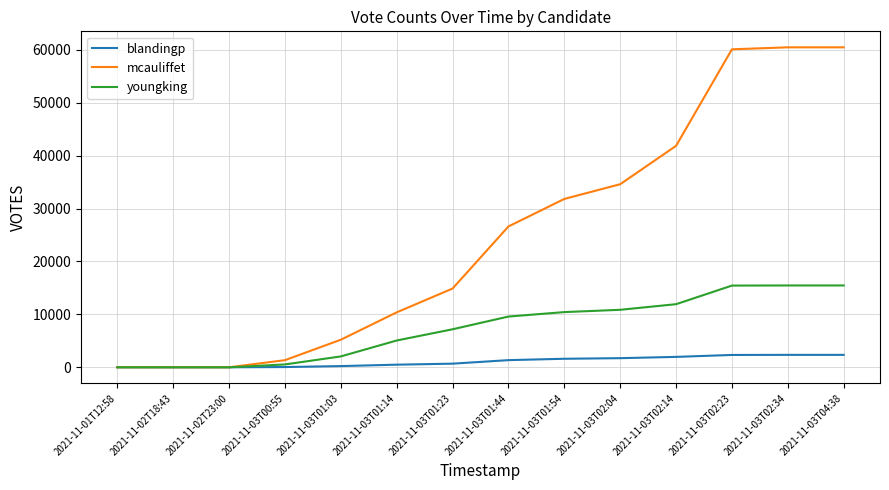

At 2021-11-03T02:14, list the series in order from largest to smallest.

mcauliffet, youngking, blandingp